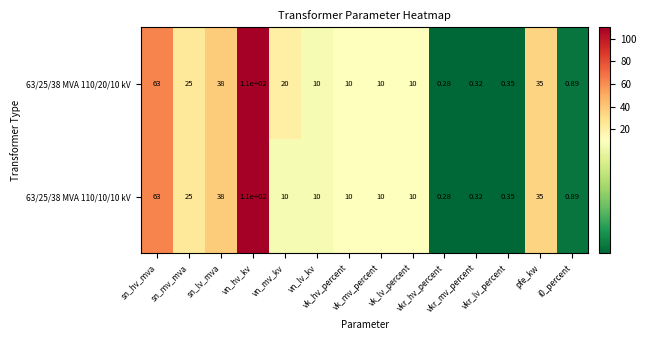

Reading right to left, what are all the values shown in this chart?

63/25/38 MVA 110/20/10 kV: i0_percent=0.9	pfe_kw=35.0	vkr_lv_percent=0.3	vkr_mv_percent=0.3	vkr_hv_percent=0.3	vk_lv_percent=10.0	vk_mv_percent=10.0	vk_hv_percent=10.0	vn_lv_kv=10.0	vn_mv_kv=20.0	vn_hv_kv=110.0	sn_lv_mva=38.0	sn_mv_mva=25.0	sn_hv_mva=63.0
63/25/38 MVA 110/10/10 kV: i0_percent=0.9	pfe_kw=35.0	vkr_lv_percent=0.3	vkr_mv_percent=0.3	vkr_hv_percent=0.3	vk_lv_percent=10.0	vk_mv_percent=10.0	vk_hv_percent=10.0	vn_lv_kv=10.0	vn_mv_kv=10.0	vn_hv_kv=110.0	sn_lv_mva=38.0	sn_mv_mva=25.0	sn_hv_mva=63.0